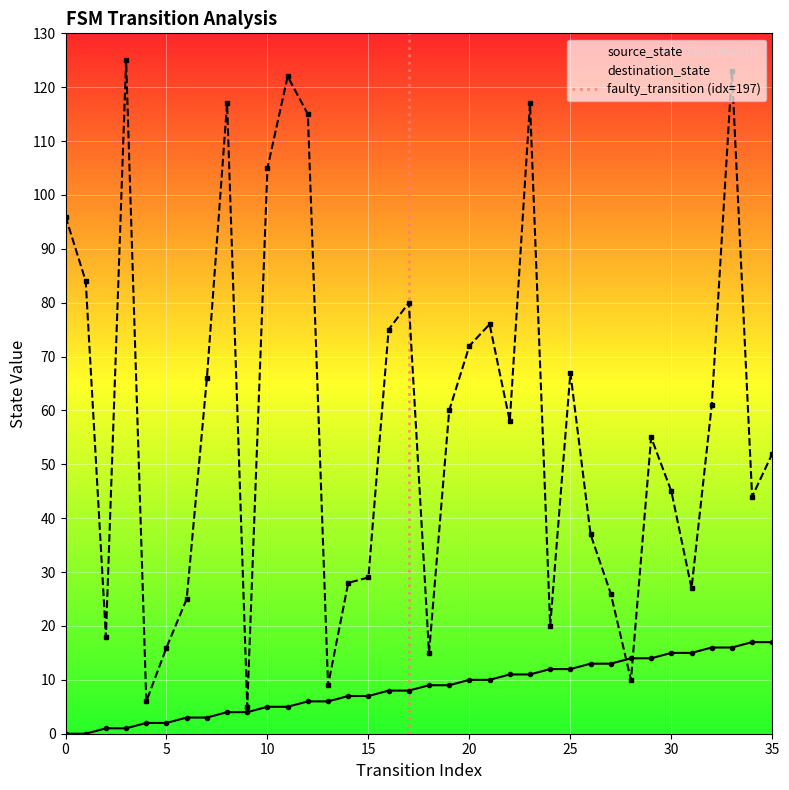

What is the value of the destination_state point at the 5th from the left?

6